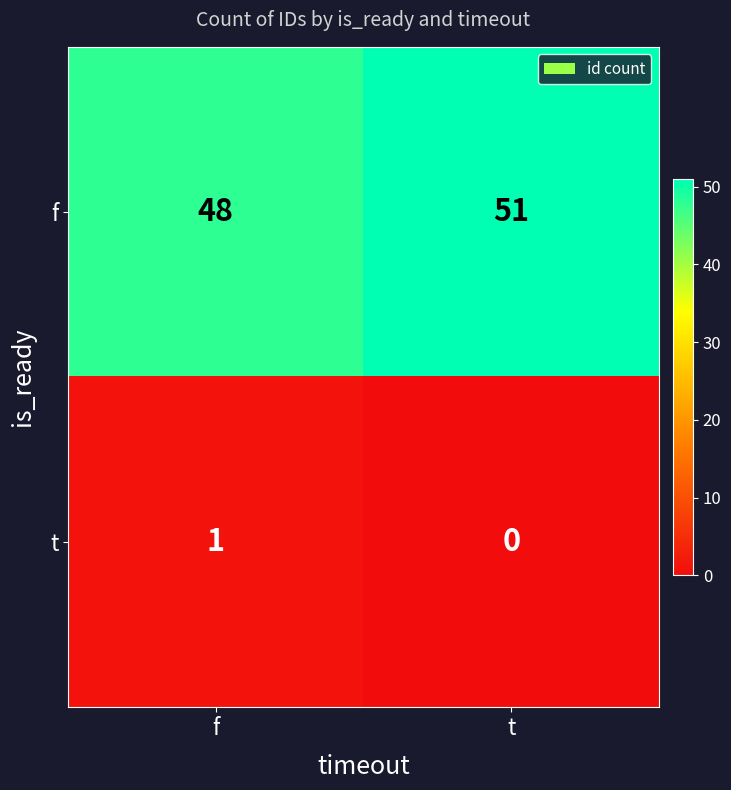

What is the total value across all series at t?

51